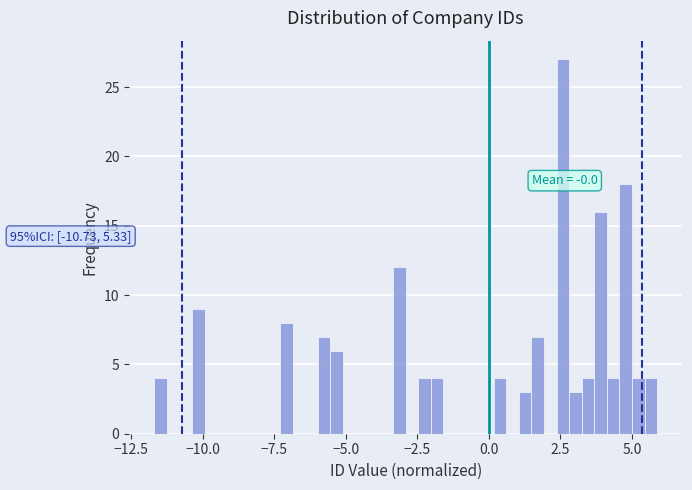

Read against the x-axis, roughly where is the centre of the tallest bar?

2.5